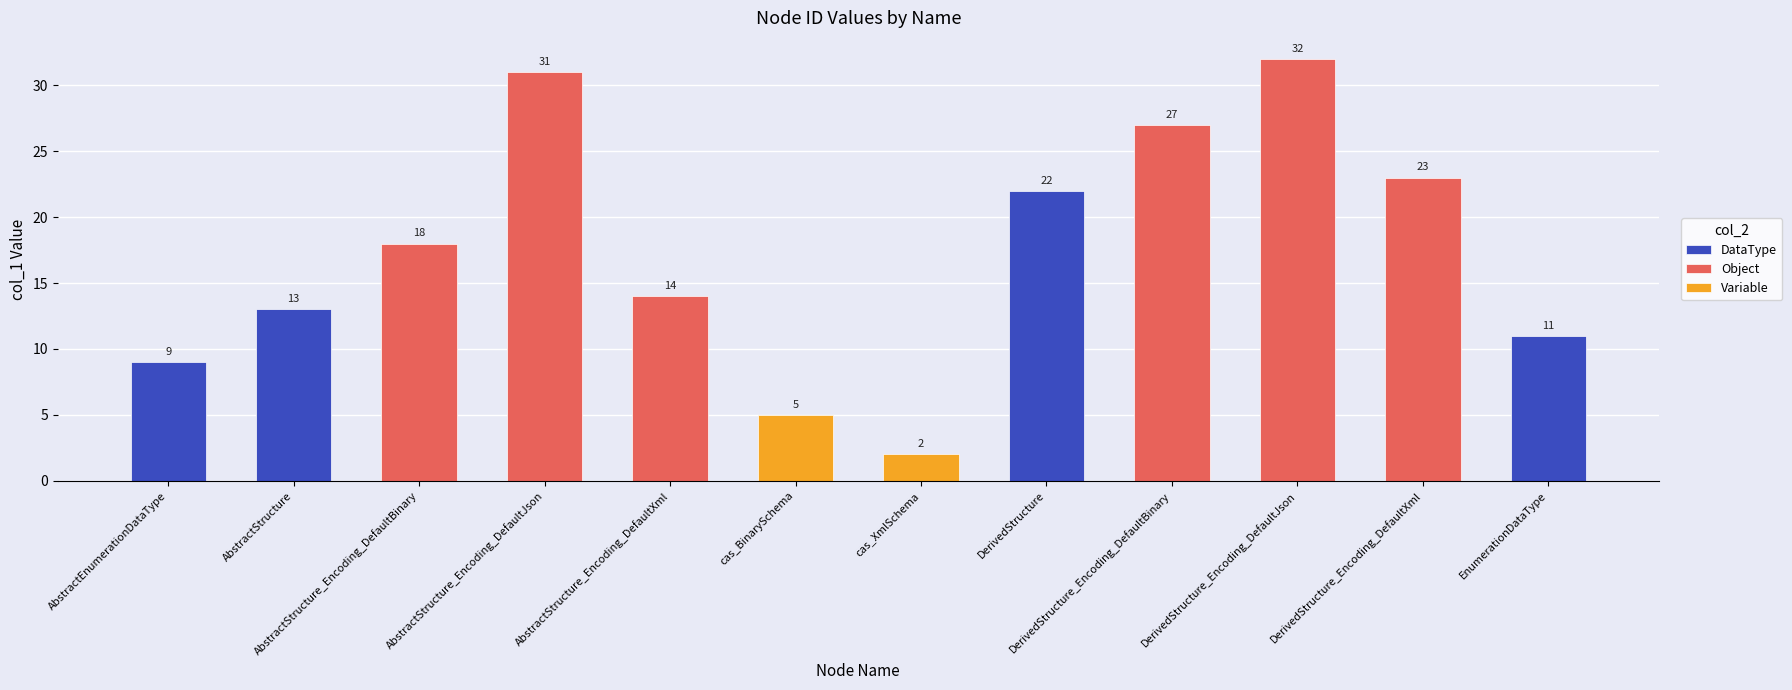

Which category has the highest value across all series?

DerivedStructure_Encoding_DefaultJson